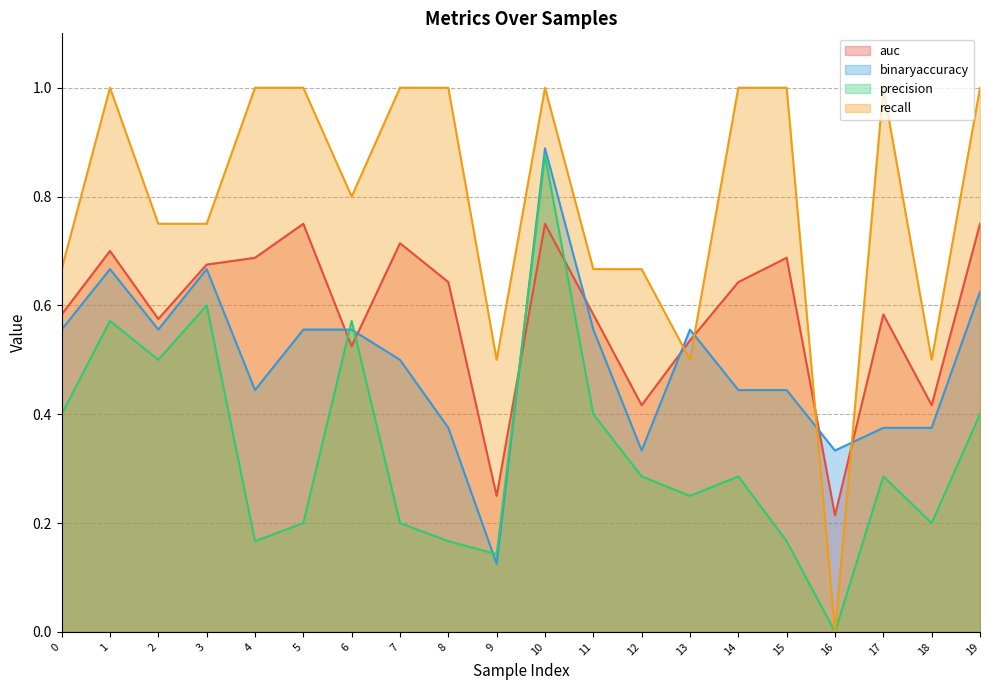

What are all the series names shown in the legend?

auc, binaryaccuracy, precision, recall